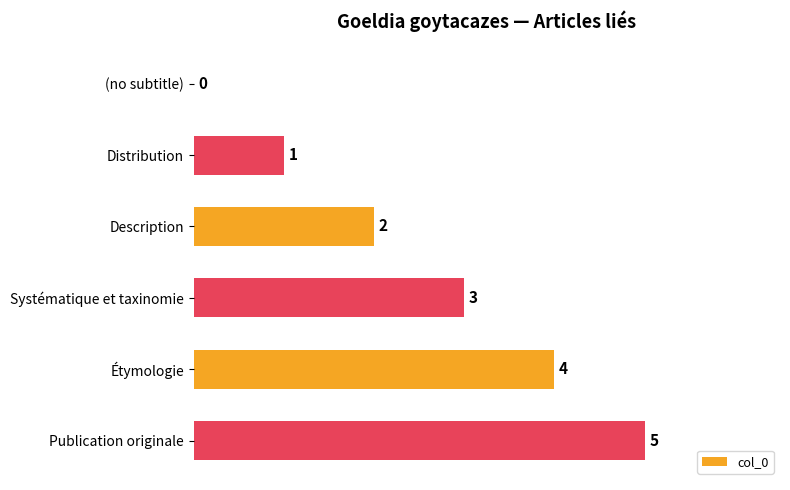

Which has a higher value, Étymologie or (no subtitle)?

Étymologie